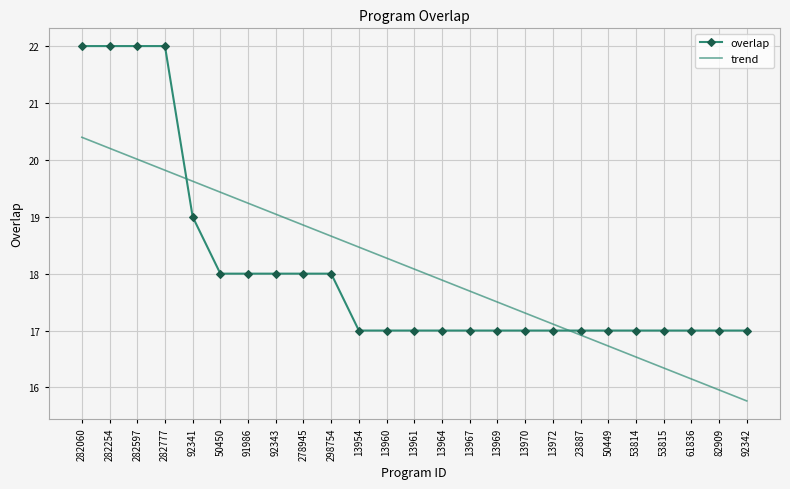

Reading left to right, extract all data points from this chart.

overlap: 282060=22.0	282254=22.0	282597=22.0	282777=22.0	92341=19.0	50450=18.0	91986=18.0	92343=18.0	278945=18.0	298754=18.0	13954=17.0	13960=17.0	13961=17.0	13964=17.0	13967=17.0	13969=17.0	13970=17.0	13972=17.0	23887=17.0	50449=17.0	53814=17.0	53815=17.0	61836=17.0	82909=17.0	92342=17.0
trend: 282060=20.4	282254=20.2	282597=20.0	282777=19.8	92341=19.6	50450=19.4	91986=19.2	92343=19.0	278945=18.9	298754=18.7	13954=18.5	13960=18.3	13961=18.1	13964=17.9	13967=17.7	13969=17.5	13970=17.3	13972=17.1	23887=16.9	50449=16.7	53814=16.5	53815=16.3	61836=16.1	82909=16.0	92342=15.8